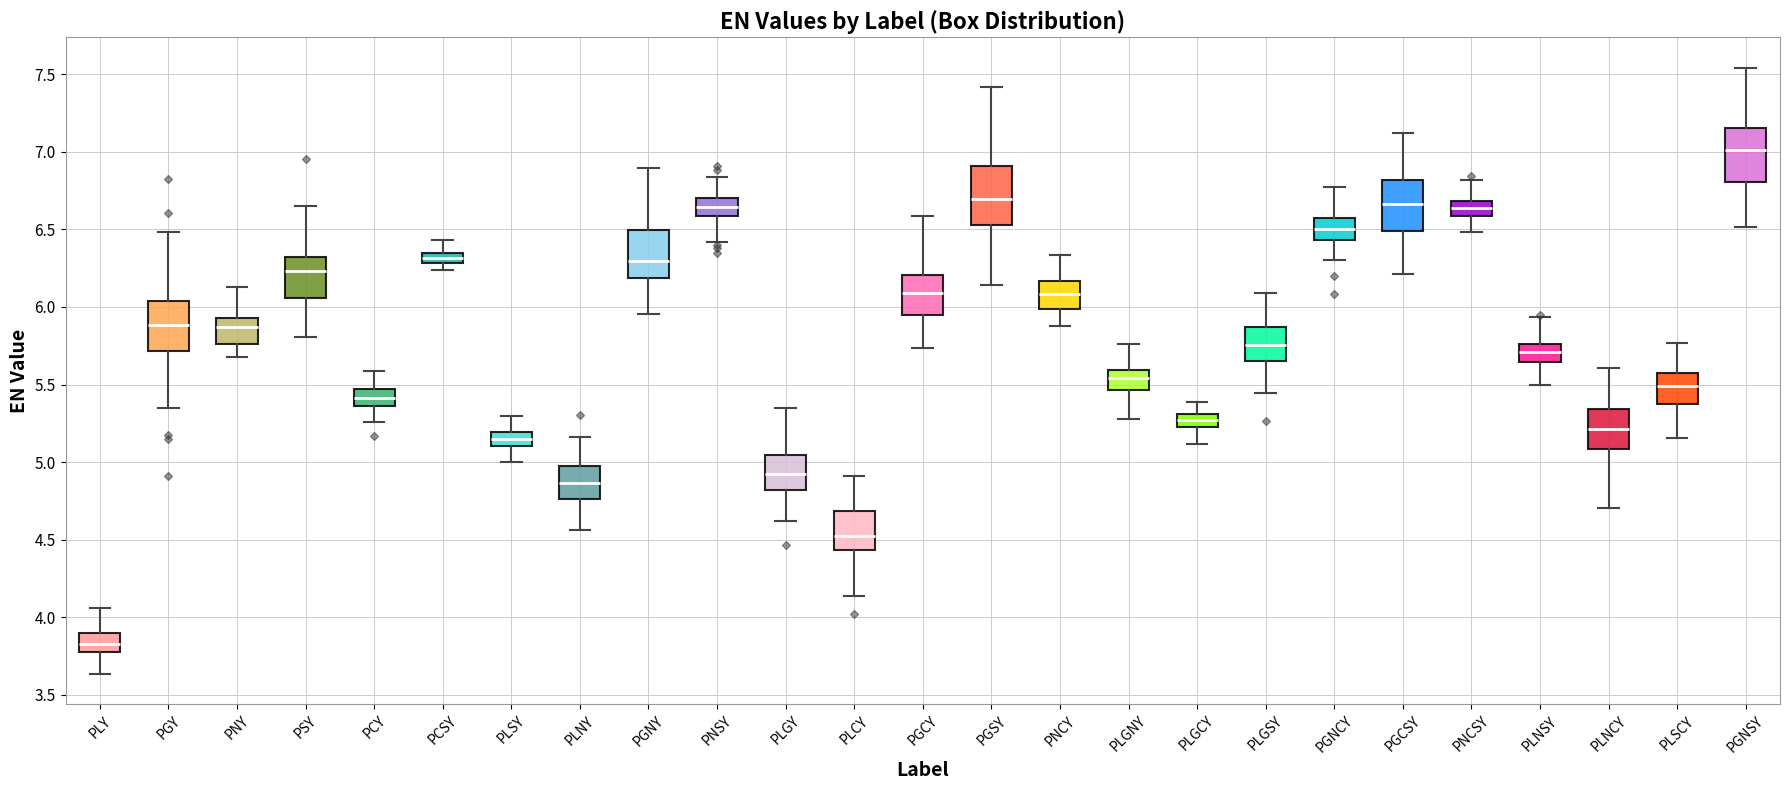

Where is the upper edge of the box for PLSCY on the y-axis? The values are not printed on the chart, so give them approximately, as read against the axis.

5.60